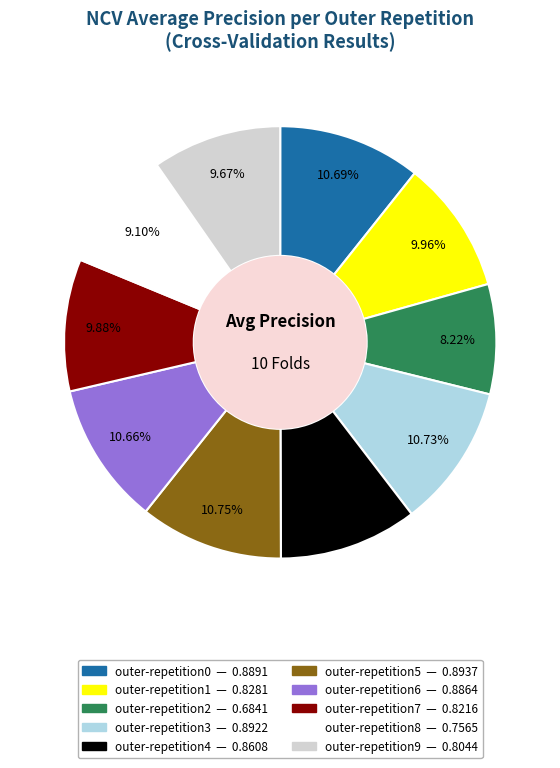

Is it true that outer-repetition6 is 11% of the pie?

True